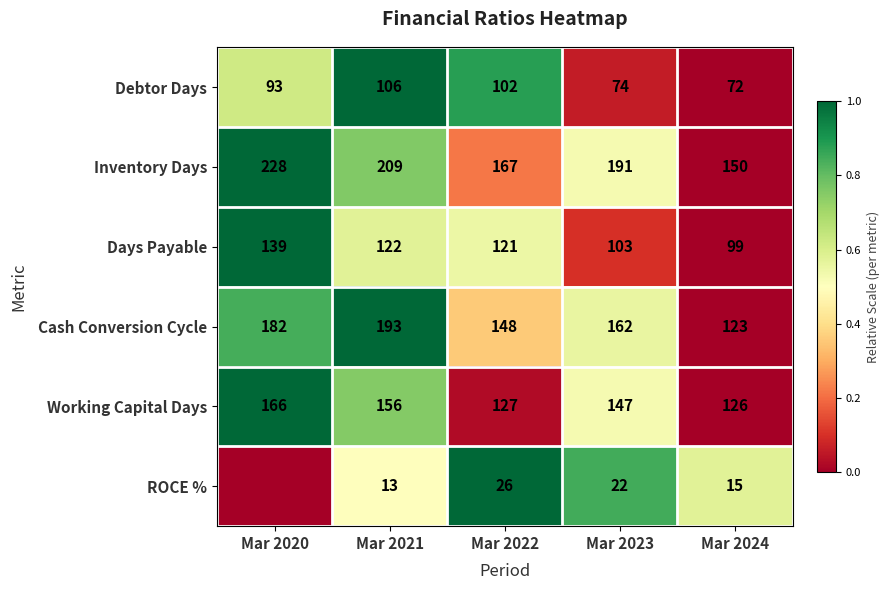

What is the difference between the maximum and second lowest values in the Working Capital Days series?

39